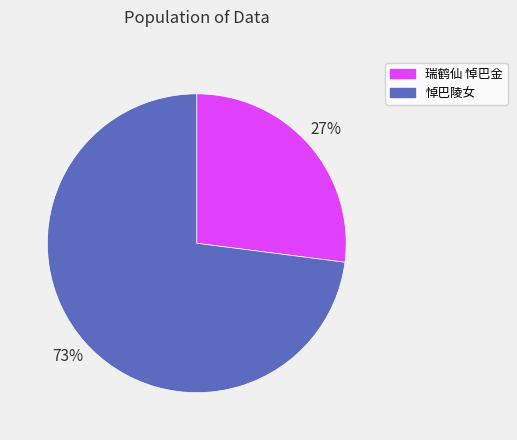

To the nearest percent, what percentage of the pie is 瑞鹤仙 悼巴金?

27%